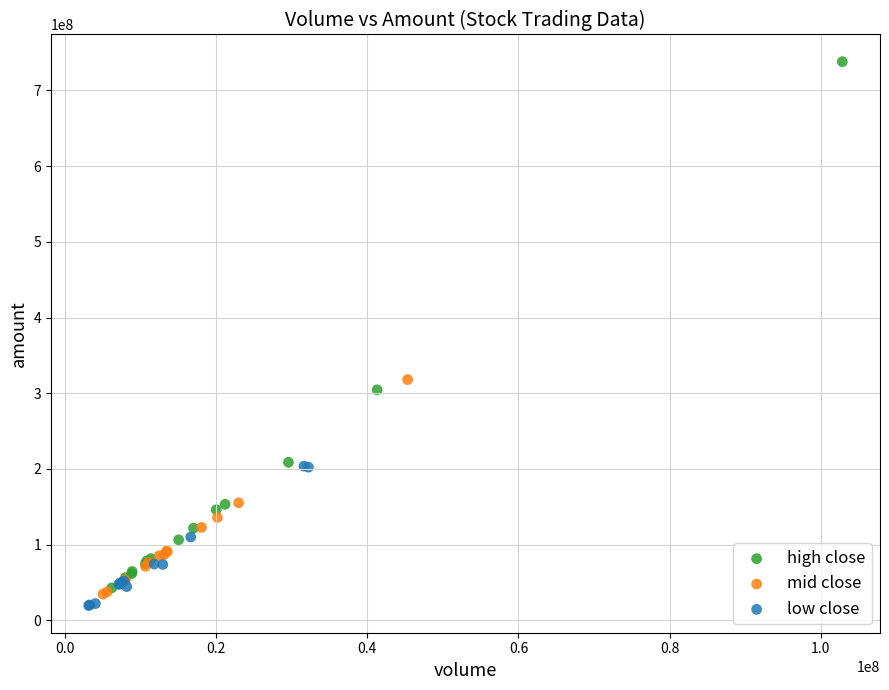

Which series contains the highest Y value?

high close